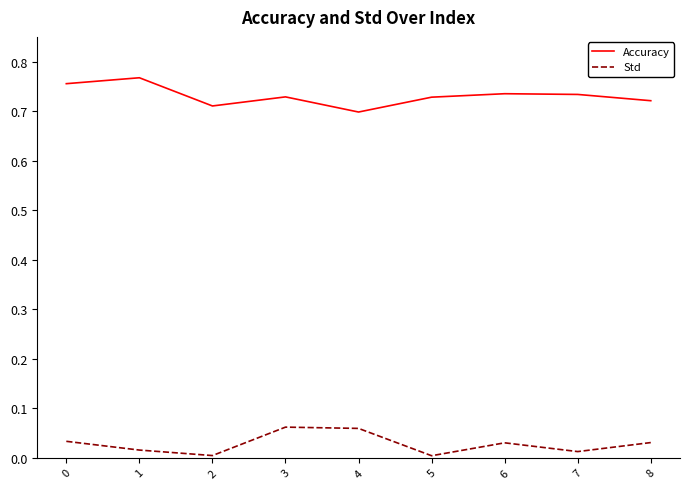

True or false: Accuracy and Std cross at least once.

False